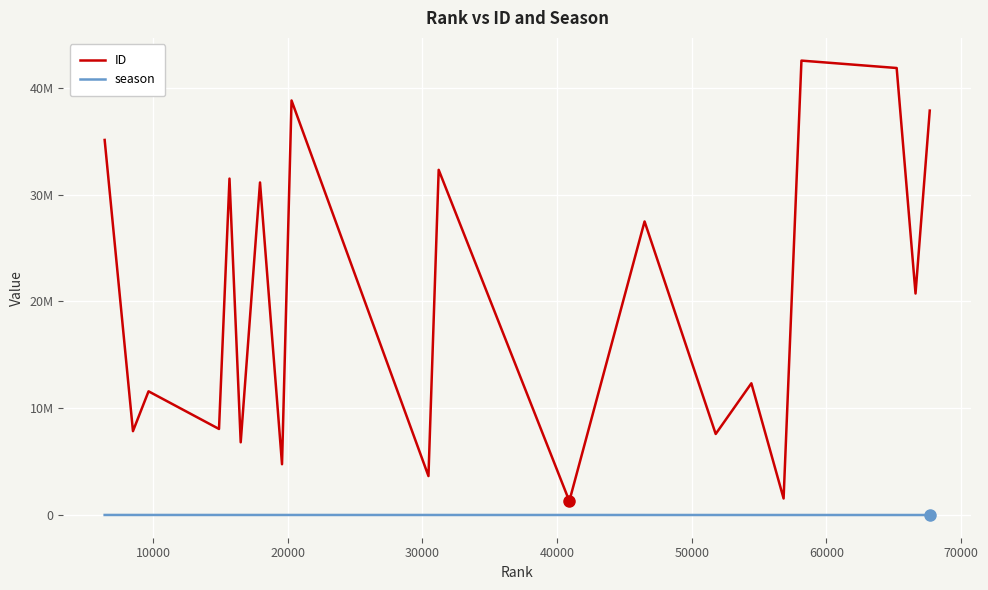

List the series in order of their peak value, highest first.

ID, season